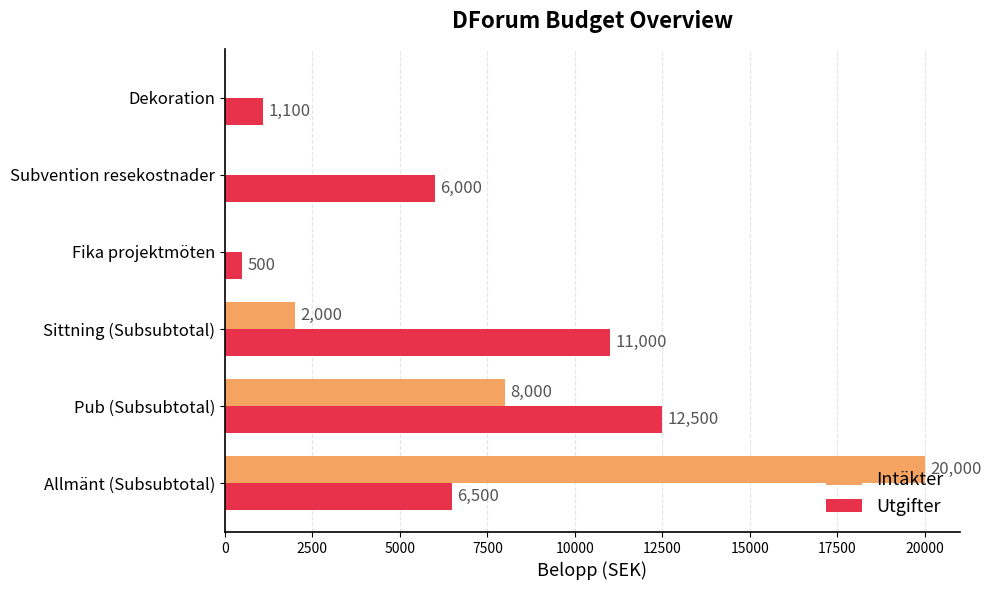

At which category is the sum across all series the highest?

Allmänt (Subsubtotal)